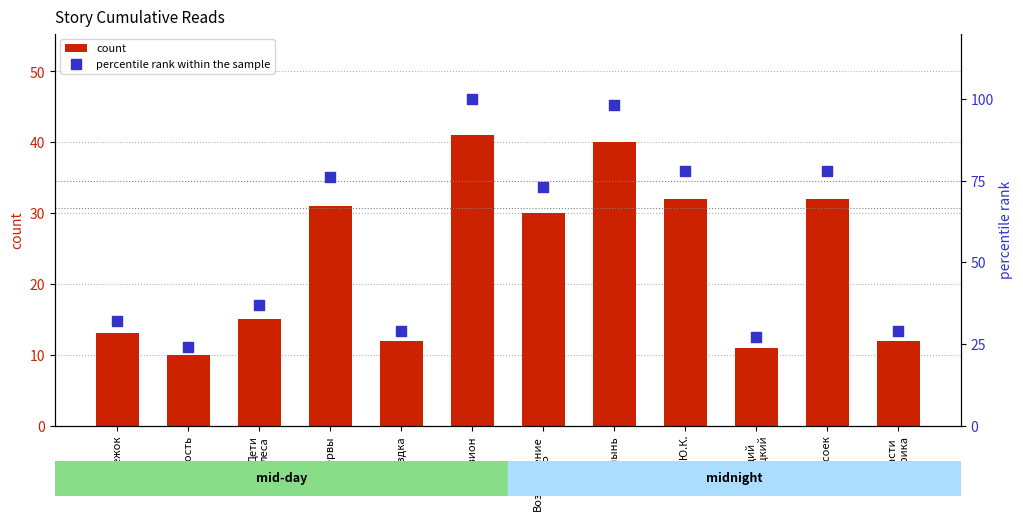

Which series contains the lowest Y value?

count